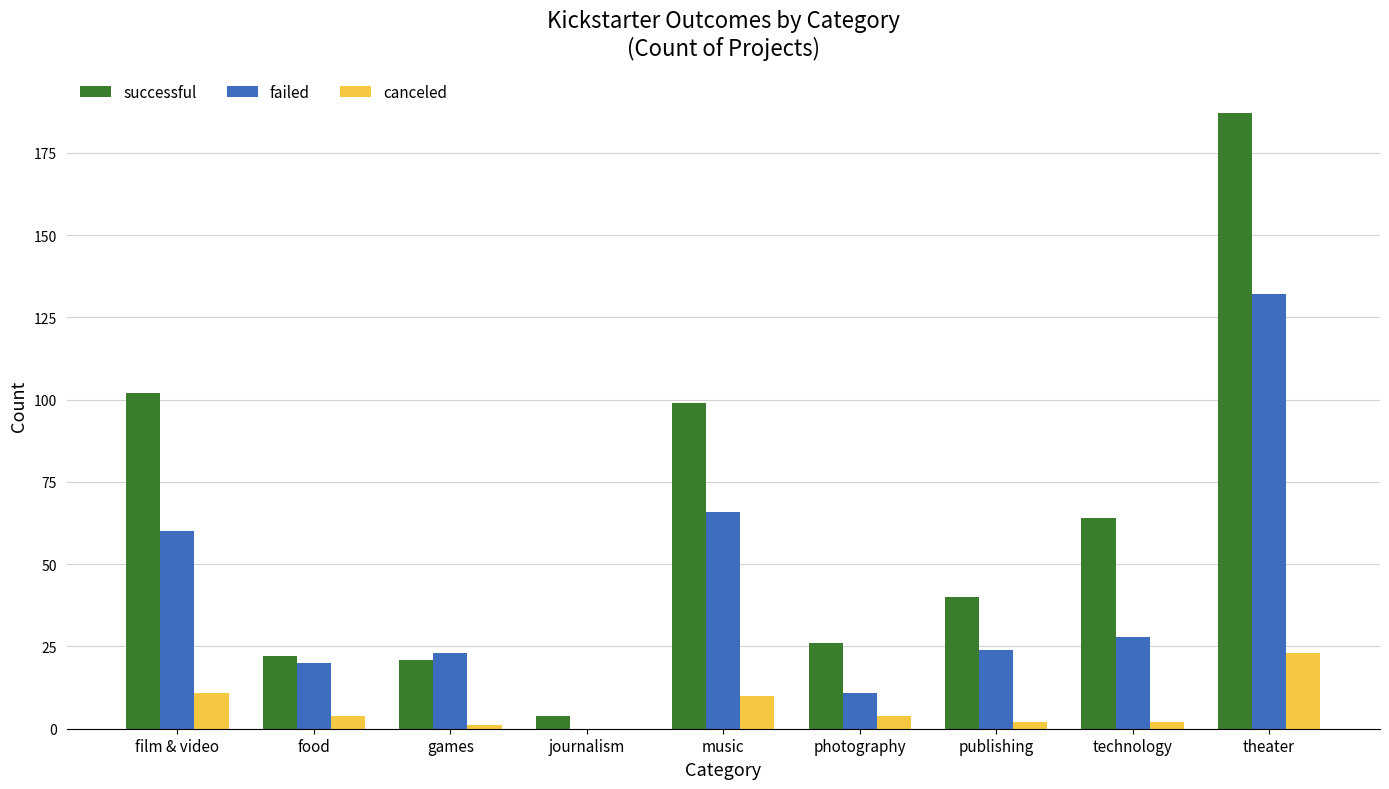

Which series has the largest range (max minus min)?

successful